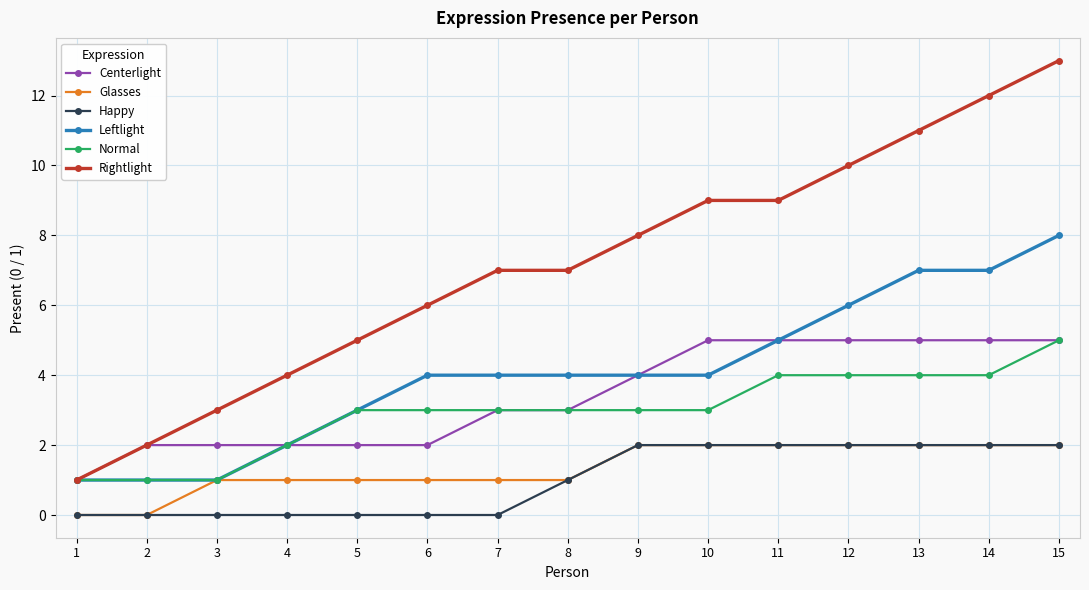

What is the value of the Normal point at the 2nd from the left?

1